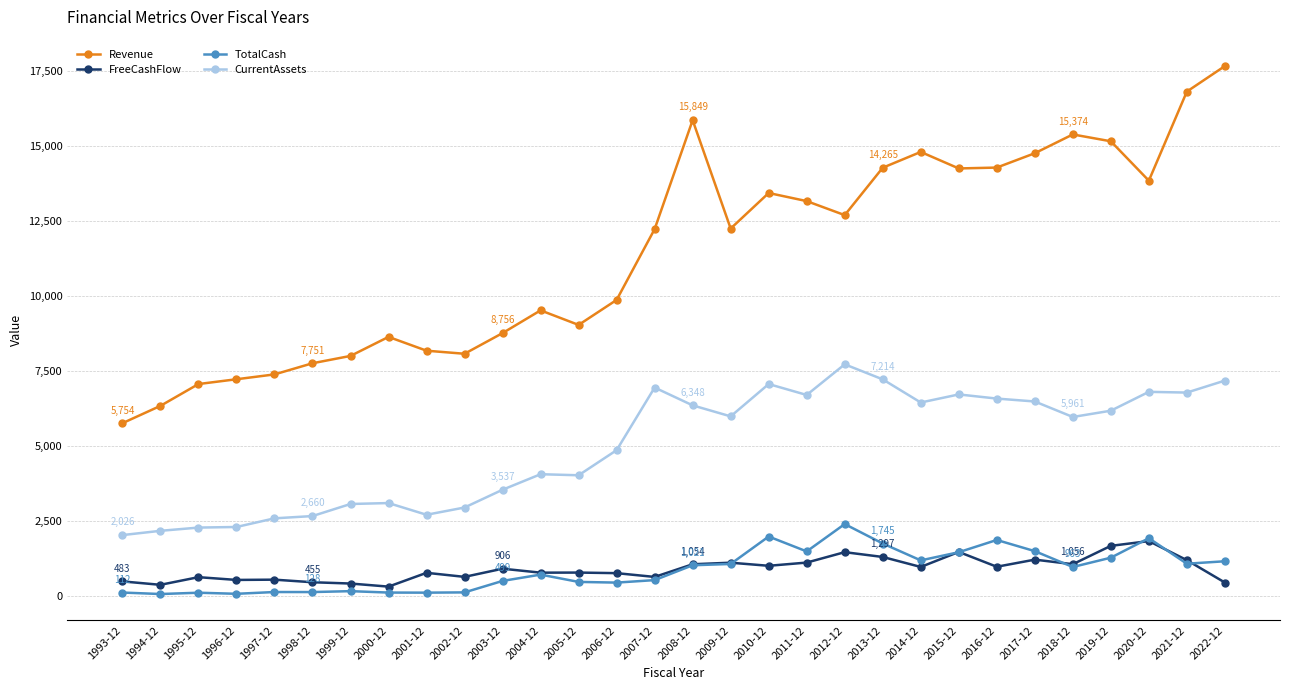

What is the smallest value displayed?

62.1